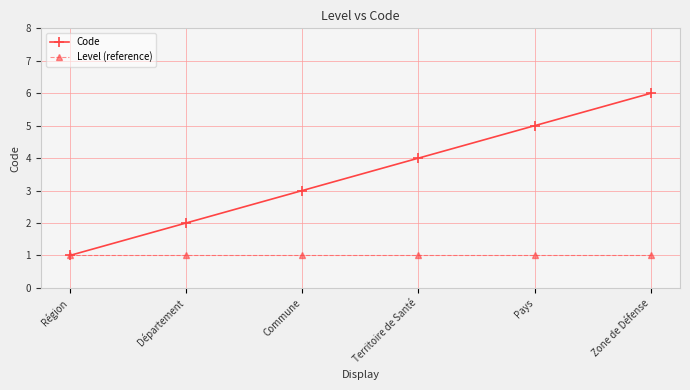

What is the label of the 2nd point from the right?

Pays